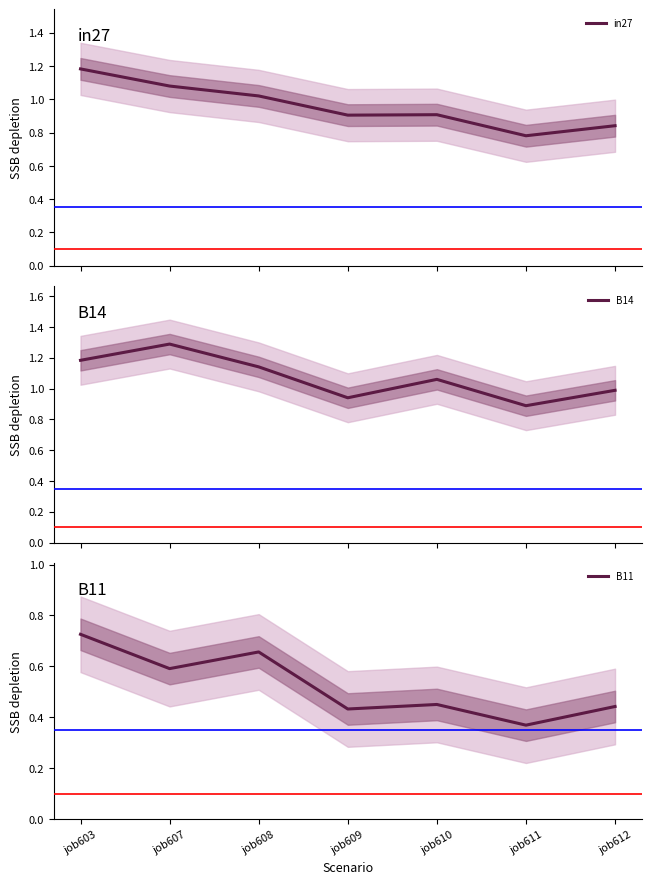

Is it true that B11 equals 0.7 at job603?

True